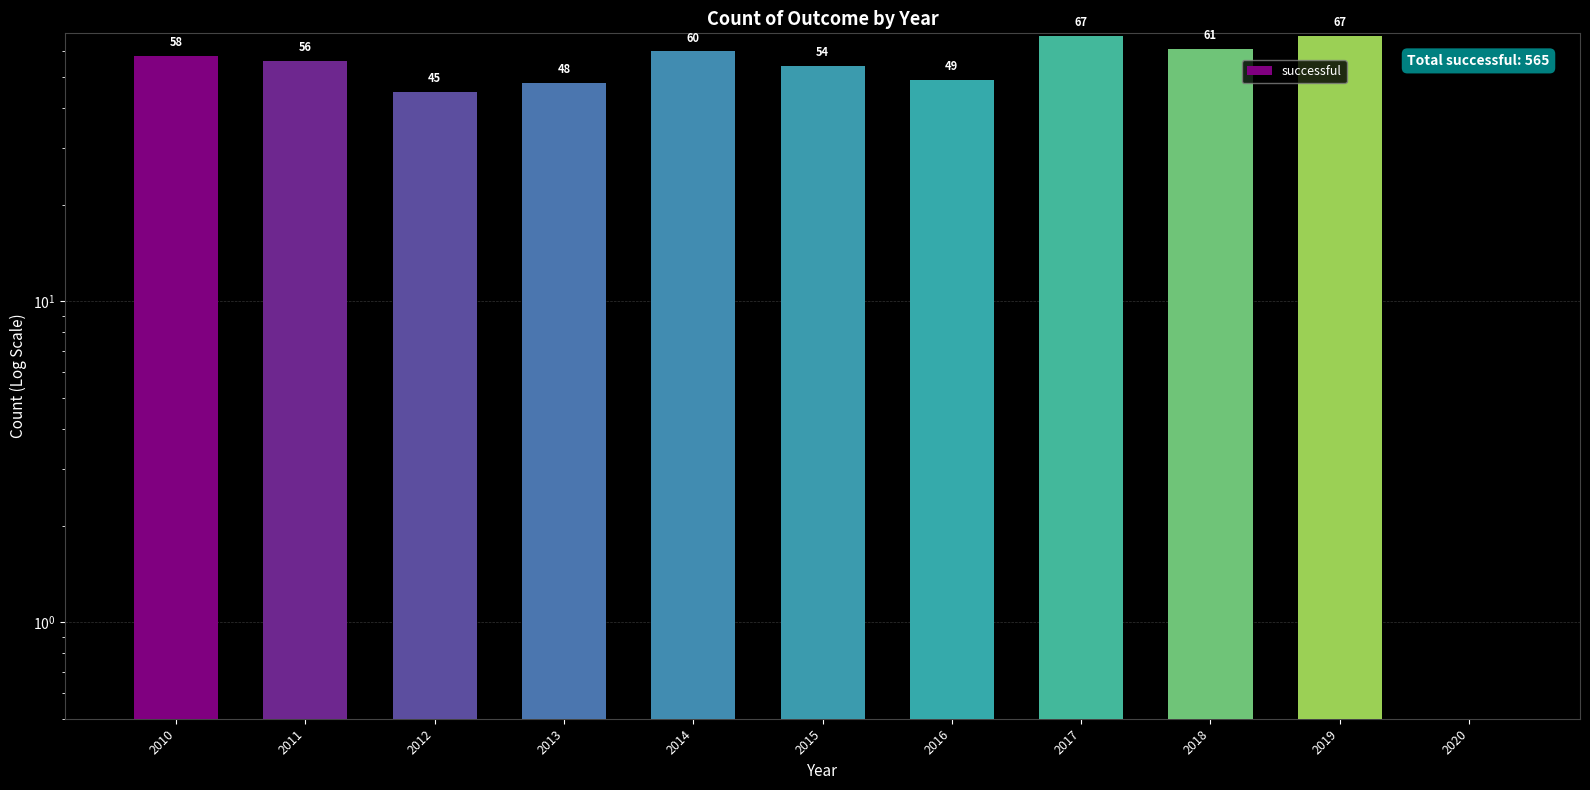

The value at 2020 is 0. True or false?

True